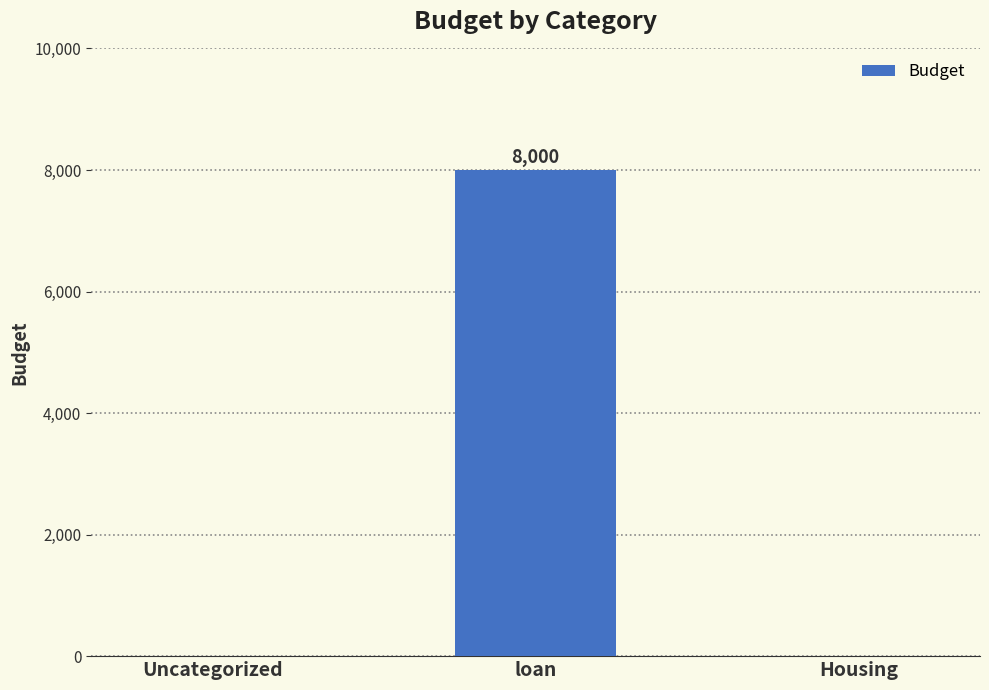

The value at Housing is 0. True or false?

True